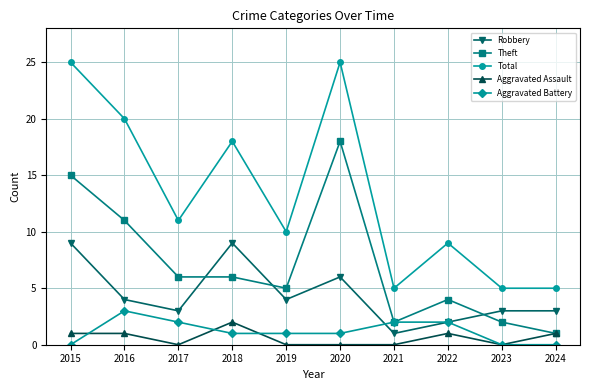

How many Total values are between 5 and 20?

8